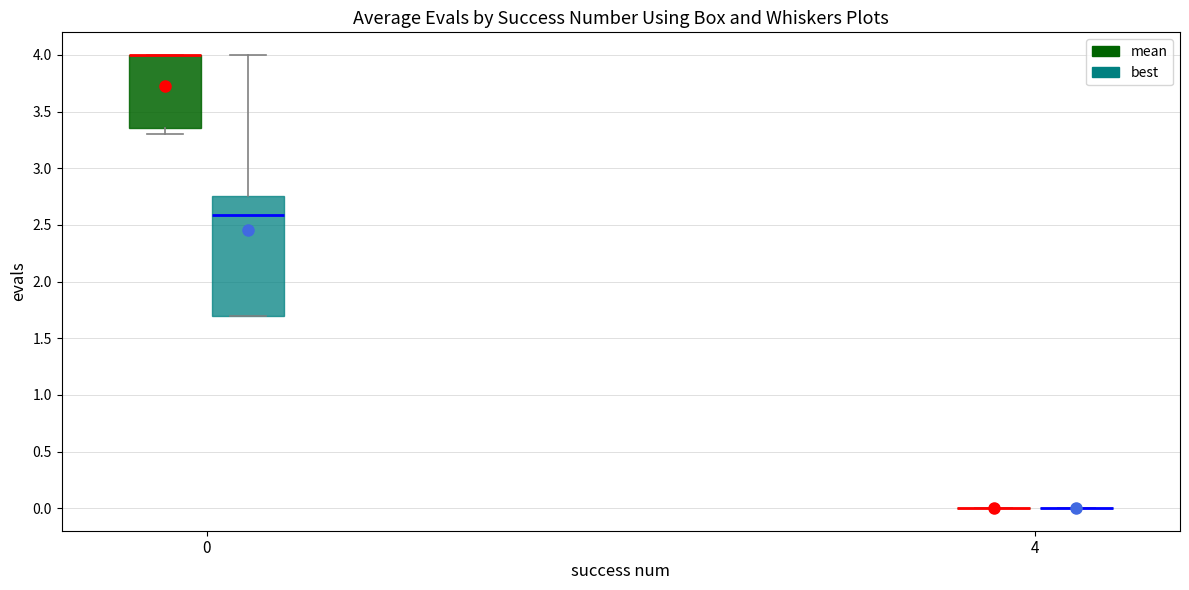

Reading left to right, transcribe this box plot: for each box, give where its median line is, the range the box spans, and where its two whiskers end, as read against the y-axis. The values are not printed on the chart, so give them approximately, as read against the axis.

0 (mean): median 4.00 (drawn on the box's upper edge), box 3.35 to 4.00, whiskers 3.30 to 4.00
0 (best): median 2.60, box 1.70 to 2.75, whiskers 1.70 to 4.00
4 (mean): box collapsed to a line at 0.00, whiskers 0.00 to 0.00
4 (best): box collapsed to a line at 0.00, whiskers 0.00 to 0.00